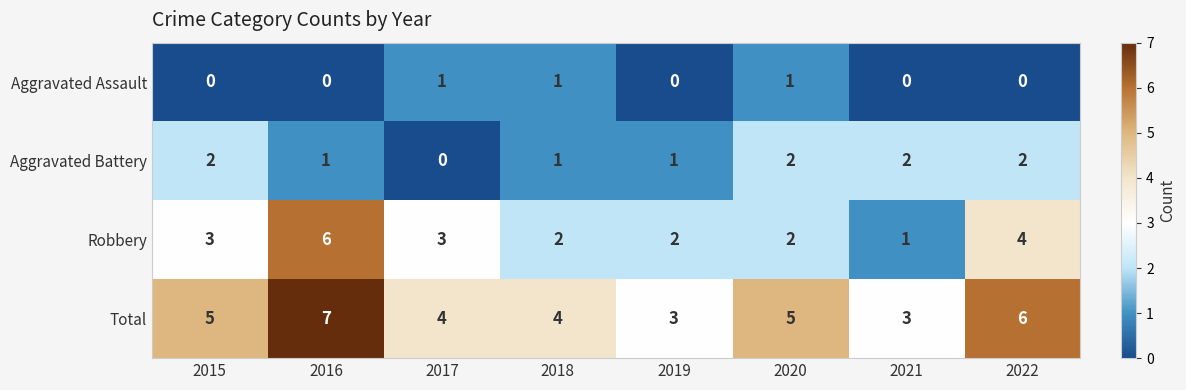

How many Aggravated Assault values are between 0 and 1?

8